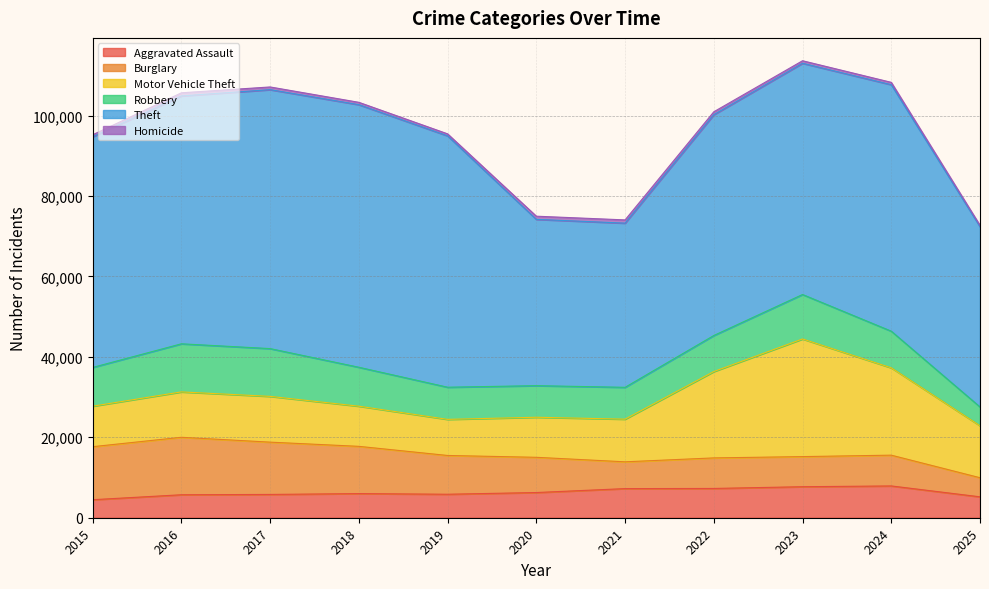

Which series has the largest range (max minus min)?

Theft